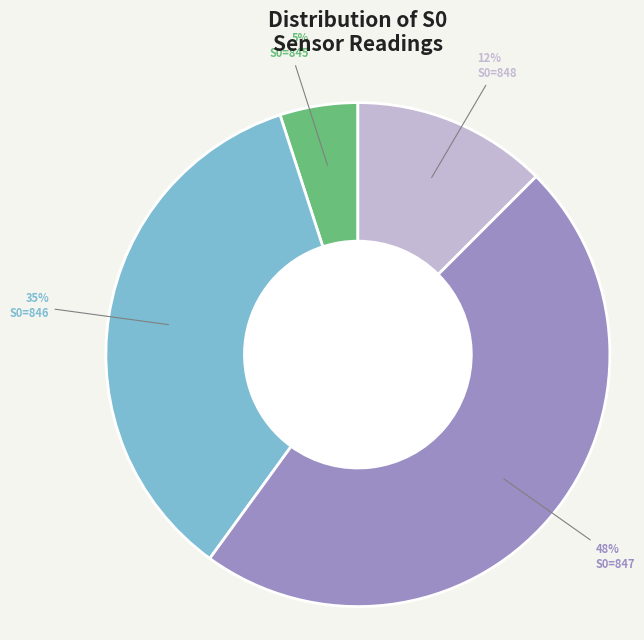

To the nearest percent, what portion does S0=847 represent?

48%